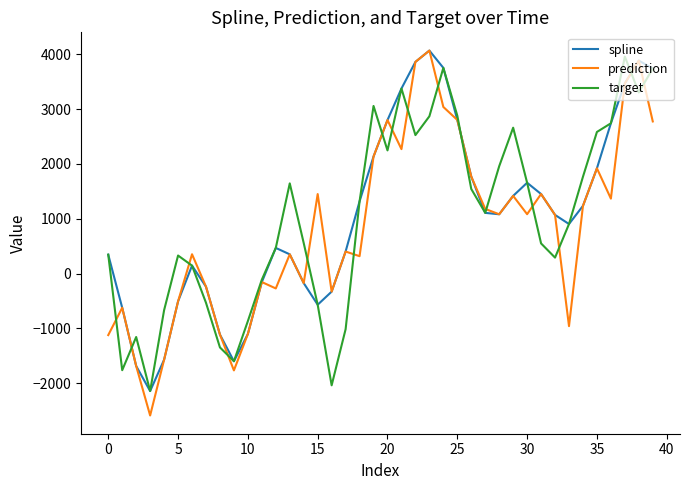

How many lines are shown in the chart?

3